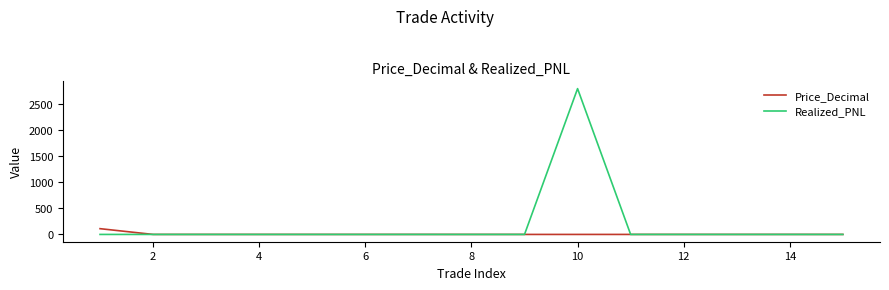

Which series has the largest range (max minus min)?

Realized_PNL